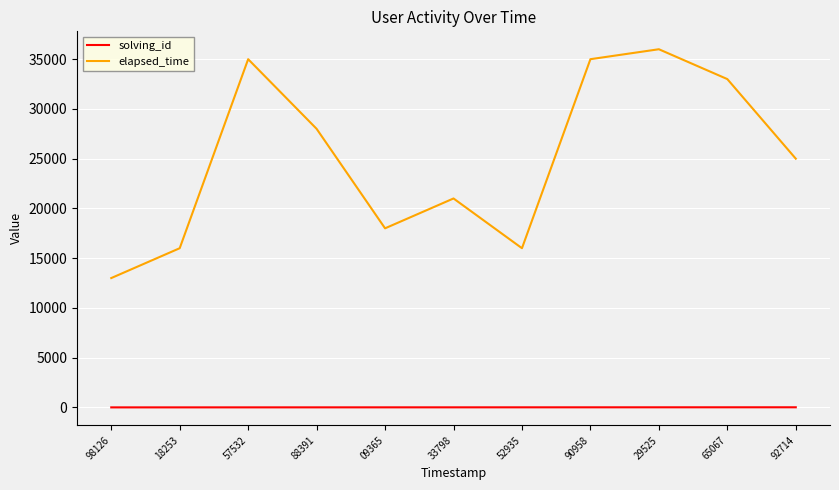

True or false: elapsed_time and solving_id intersect in this chart.

False